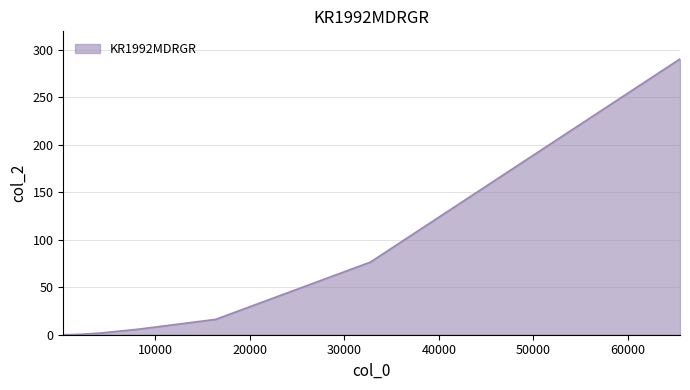

What is the greatest value displayed?

290.4